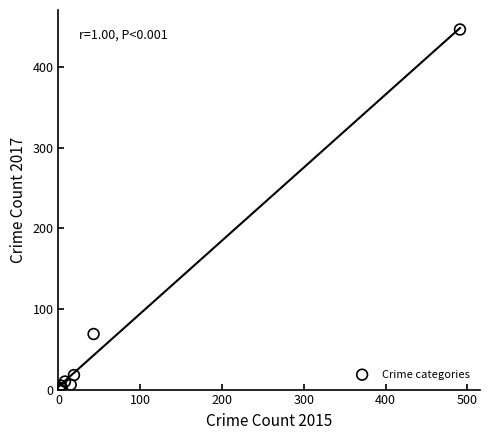

What Y value in the scatter plot is closest to 224?

69